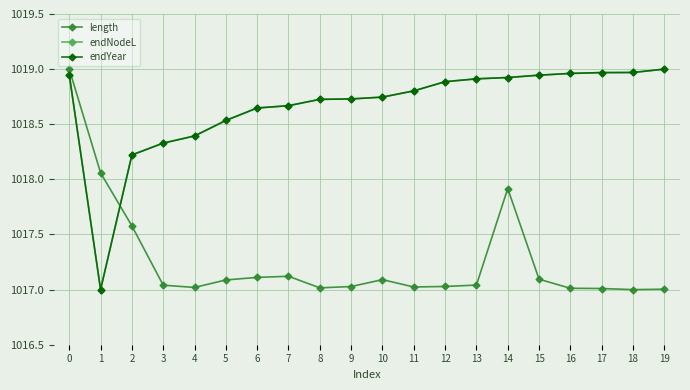

Between which two adjacent categories do endNodeL and length first intersect?

1 and 2